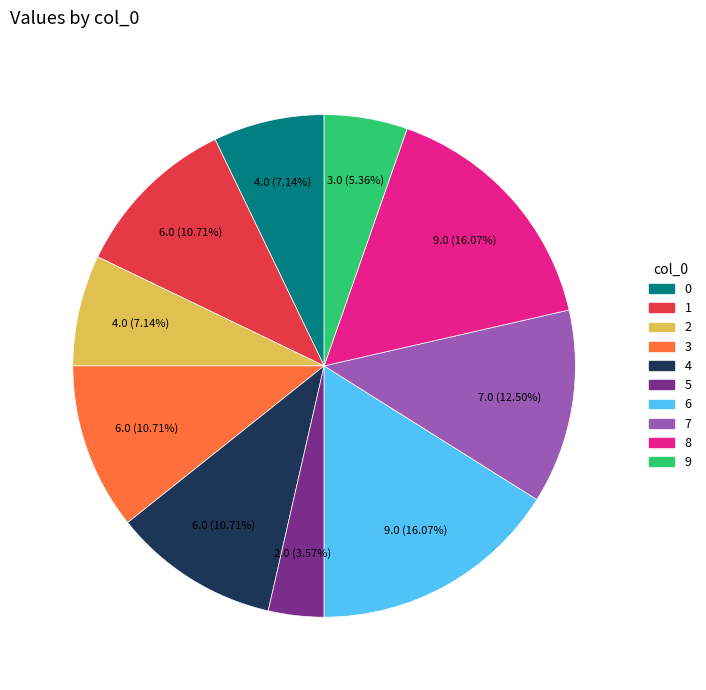

Does 8 account for over 50% of the chart?

No